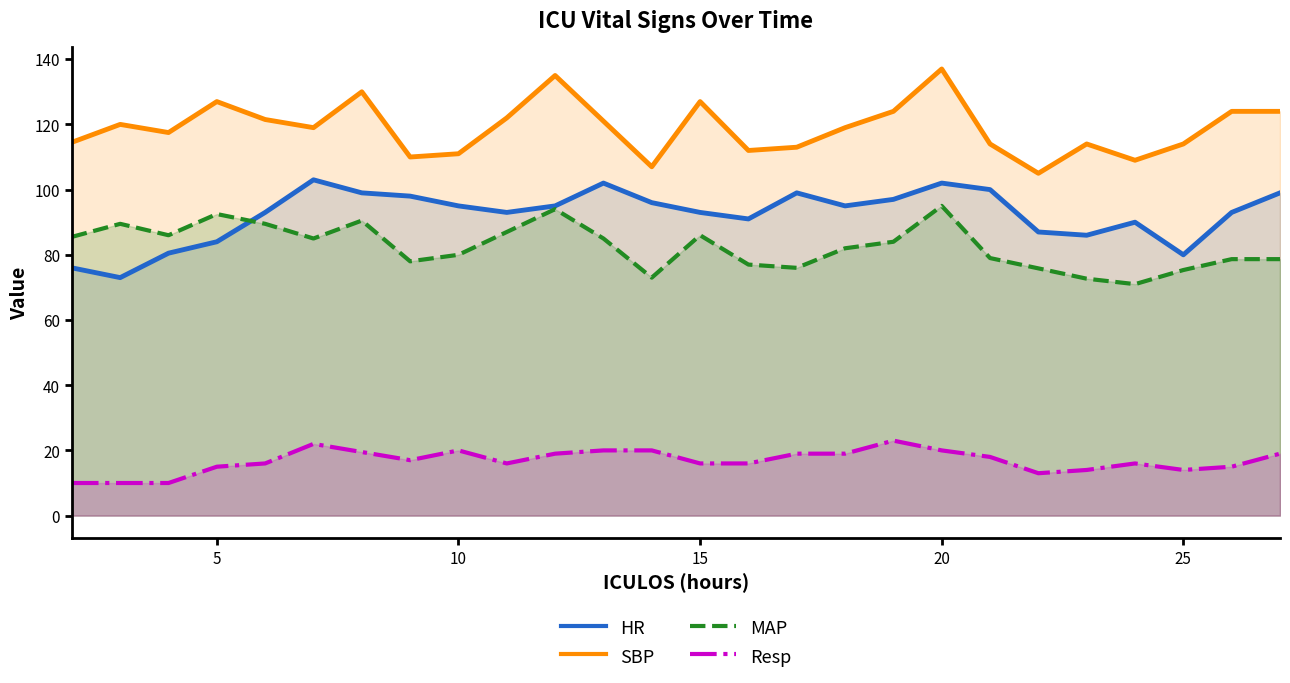

How many values in the SBP series are below 119?

12